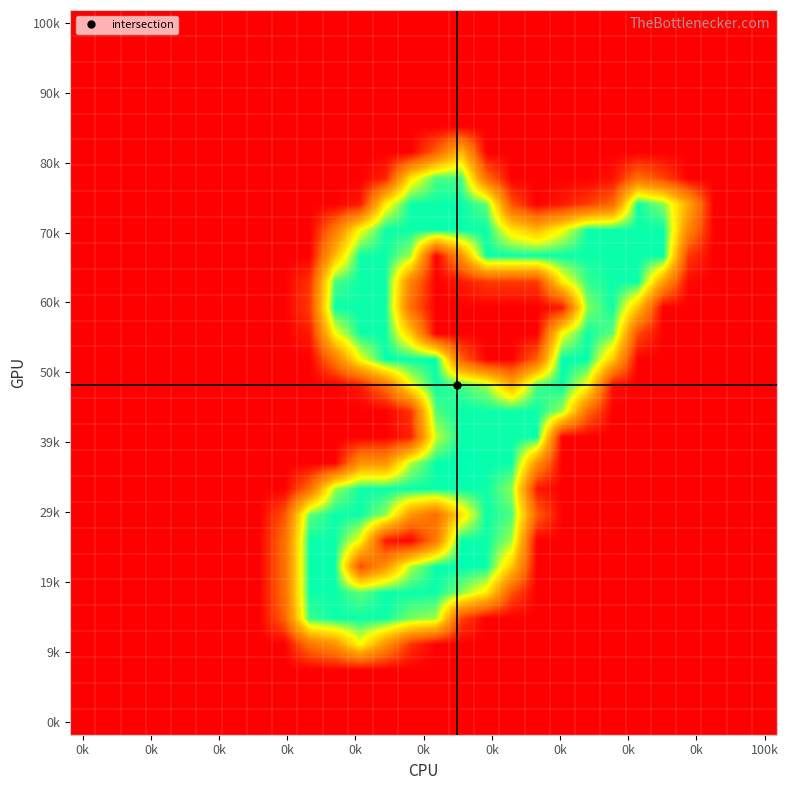

At how many categories does at least one series exceed 101?

16